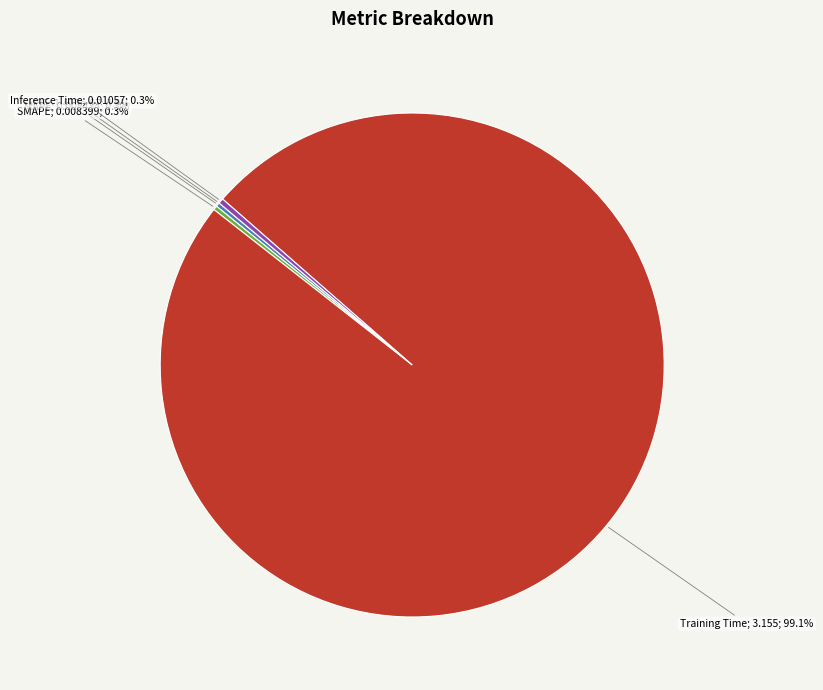

How many segments does this pie chart have?

5